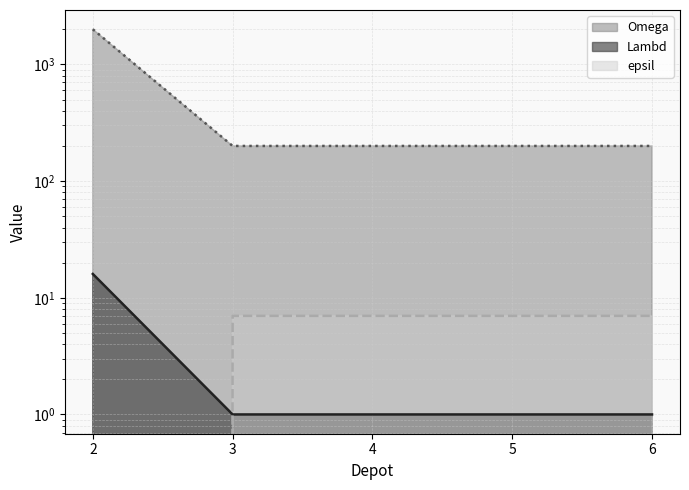

At which label is Omega closest to 8?

3